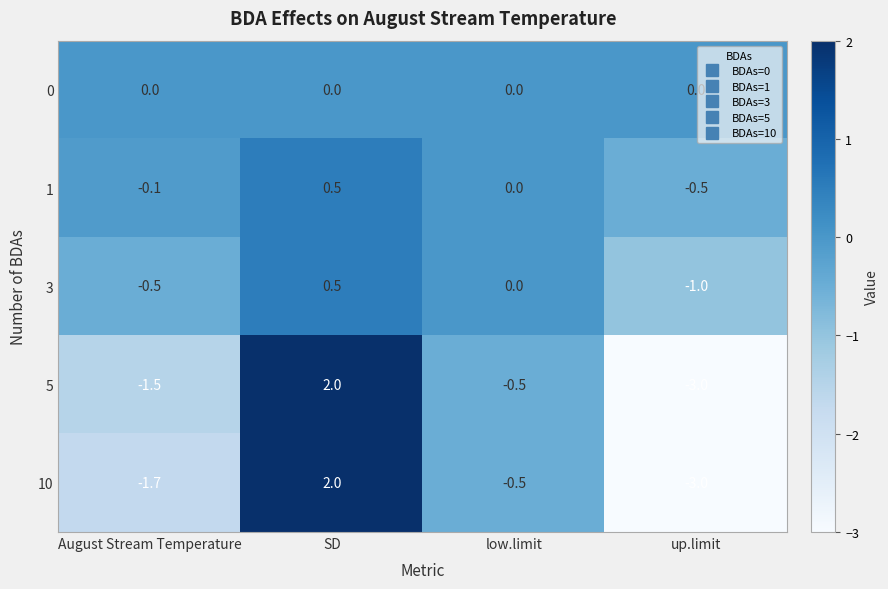

At which label is 3 closest to 0?

low.limit